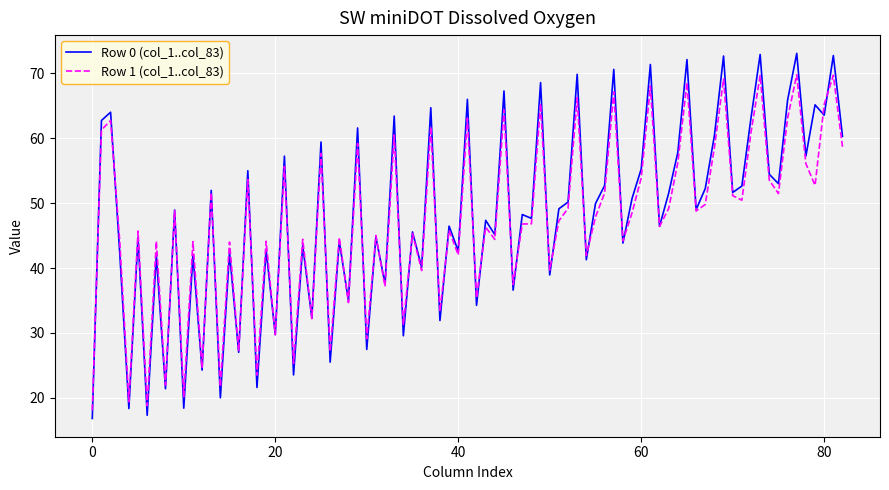

Which series has the widest spread of values?

Row 0 (col_1..col_83)